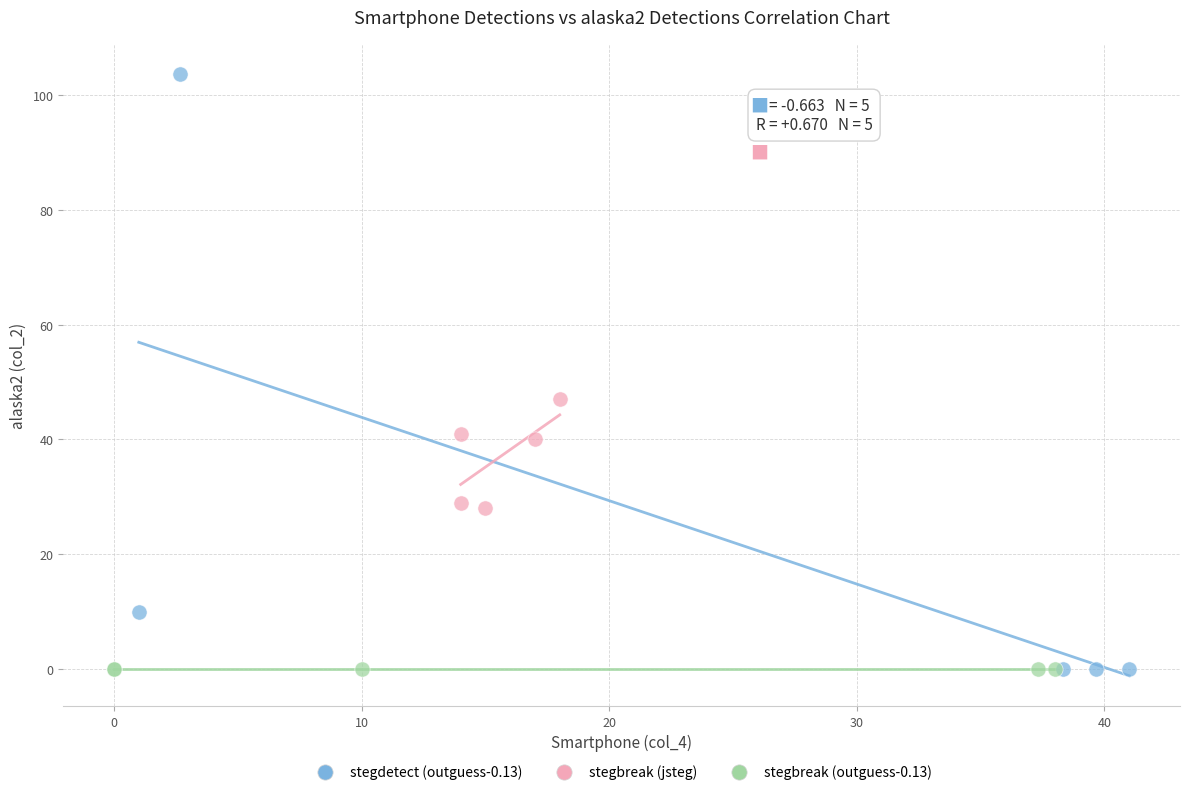

Which series contains the highest Y value?

stegdetect (outguess-0.13)